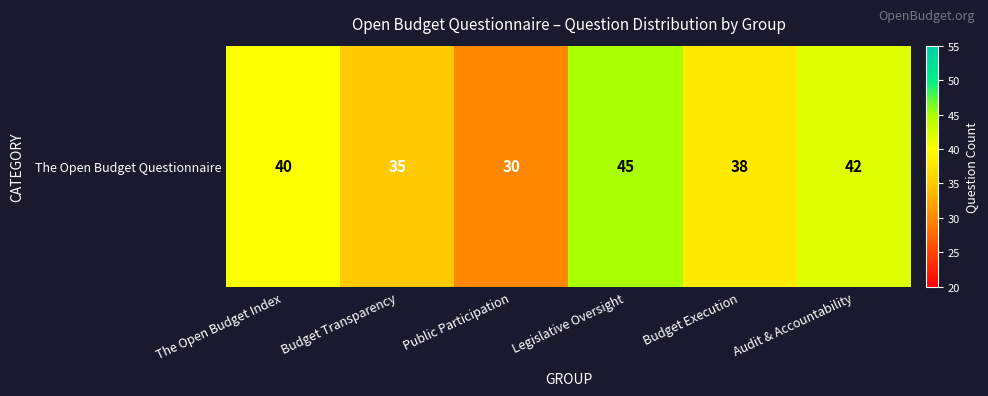

Reading left to right, what are all the values shown in this chart?

The Open Budget Index=40	Budget Transparency=35	Public Participation=30	Legislative Oversight=45	Budget Execution=38	Audit & Accountability=42